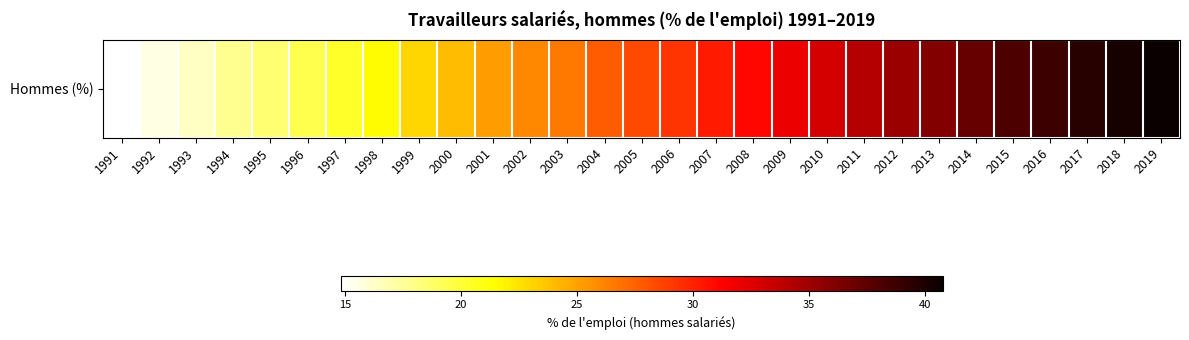

List the labels in order of value, smallest first.

1991, 1992, 1993, 1994, 1995, 1996, 1997, 1998, 1999, 2000, 2001, 2002, 2003, 2004, 2005, 2006, 2007, 2008, 2009, 2010, 2011, 2012, 2013, 2014, 2015, 2016, 2017, 2018, 2019